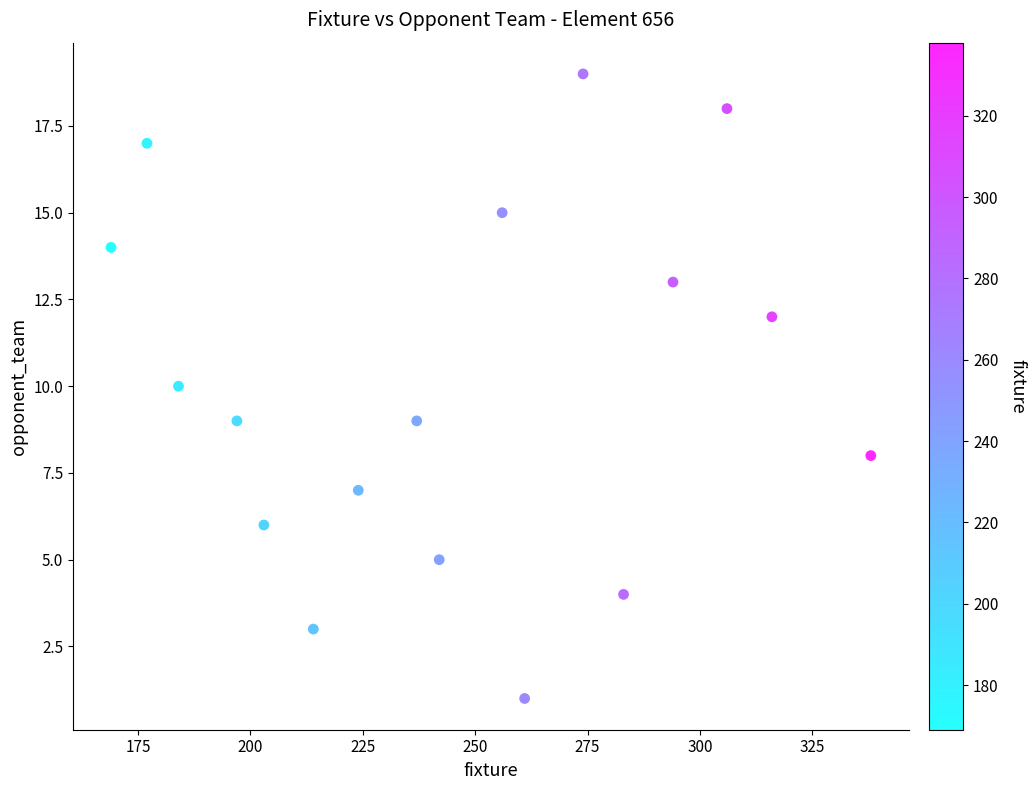

What is the range of X values (max minus min)?

169